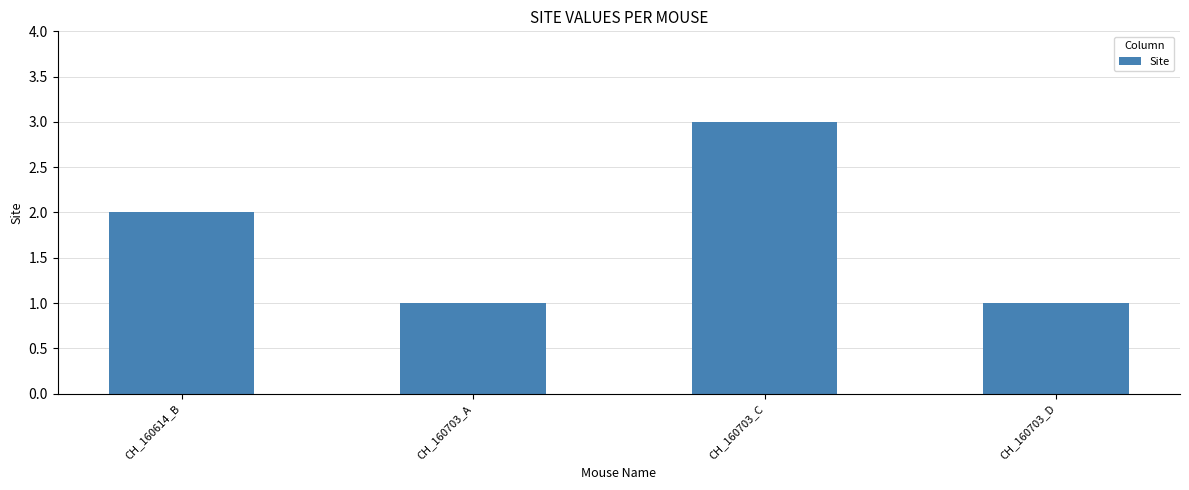

Which category has the highest value across all series?

CH_160703_C